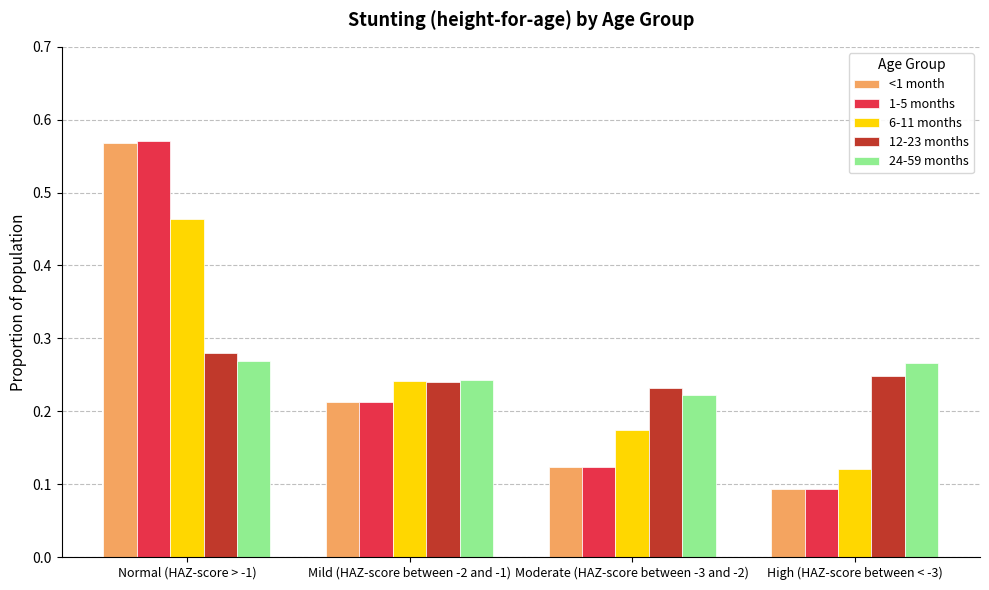

Between Normal (HAZ-score > -1) and Moderate (HAZ-score between -3 and -2), which series saw the biggest shift?

1-5 months